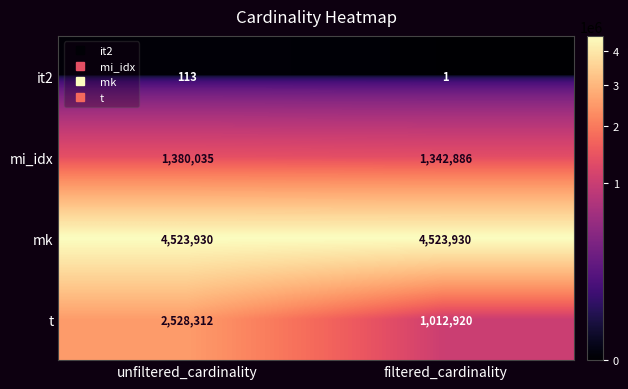

Rank the series at filtered_cardinality from highest to lowest value.

mk, mi_idx, t, it2